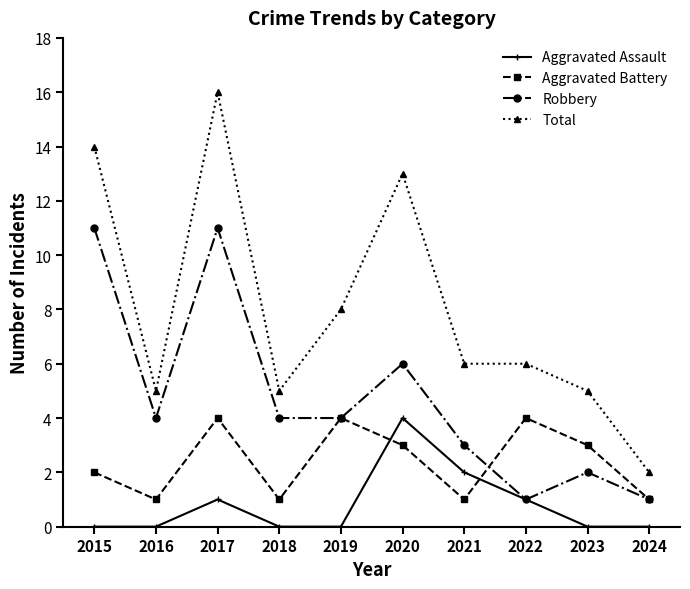

Where is the first local maximum for Aggravated Battery?

2017